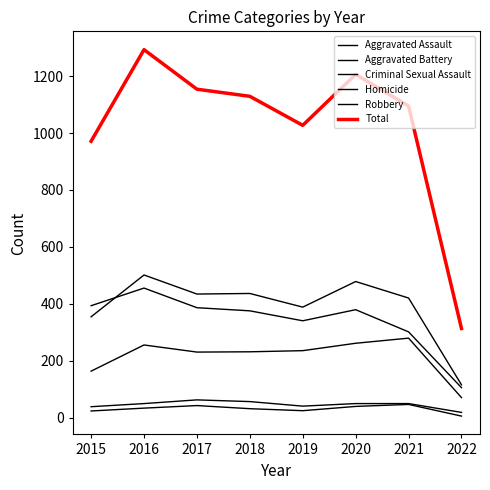

Reading right to left, list all the values displayed in this chart.

Aggravated Assault: 2022=70	2021=279	2020=261	2019=235	2018=231	2017=230	2016=255	2015=163
Aggravated Battery: 2022=115	2021=420	2020=478	2019=388	2018=436	2017=434	2016=501	2015=354
Criminal Sexual Assault: 2022=18	2021=49	2020=49	2019=40	2018=56	2017=62	2016=49	2015=38
Homicide: 2022=5	2021=46	2020=39	2019=24	2018=31	2017=42	2016=33	2015=23
Robbery: 2022=105	2021=301	2020=379	2019=340	2018=375	2017=386	2016=455	2015=393
Total: 2022=313	2021=1095	2020=1206	2019=1027	2018=1129	2017=1154	2016=1293	2015=971